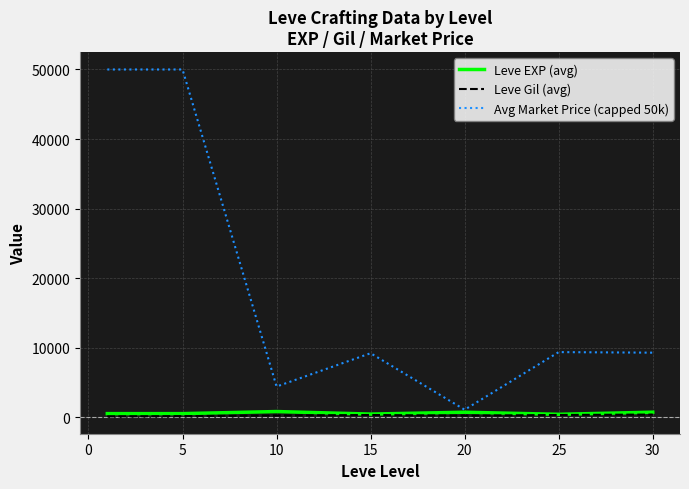

Does the chart display data point markers on the line(s)?

No